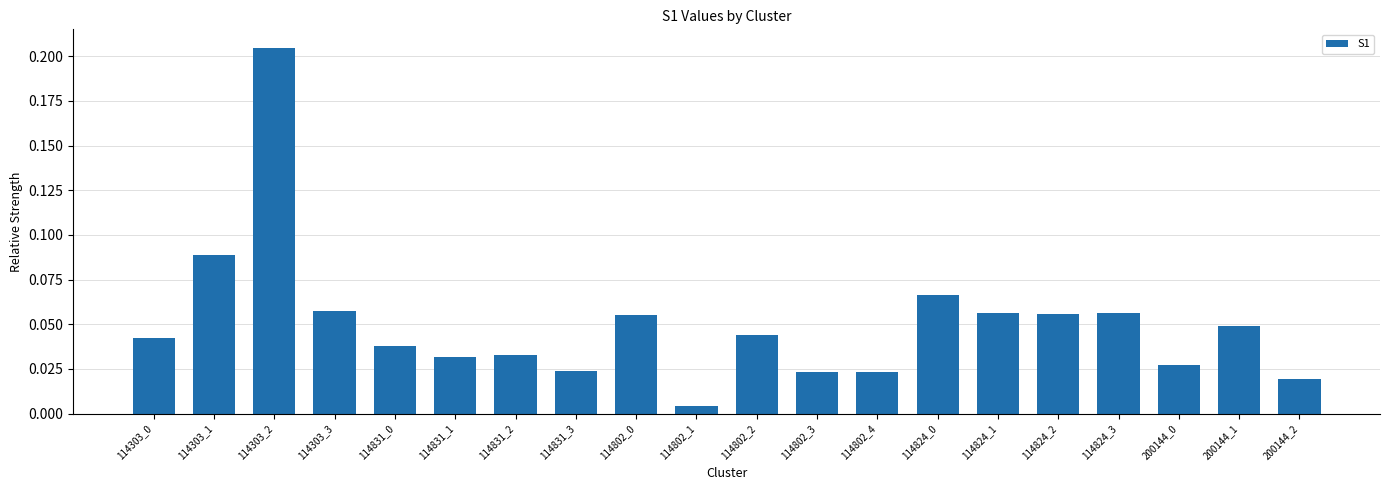

What position from the left is 114824_3?

17